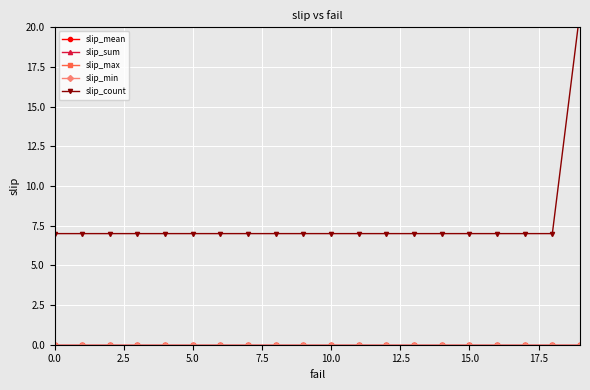

True or false: slip_min and slip_sum intersect in this chart.

False